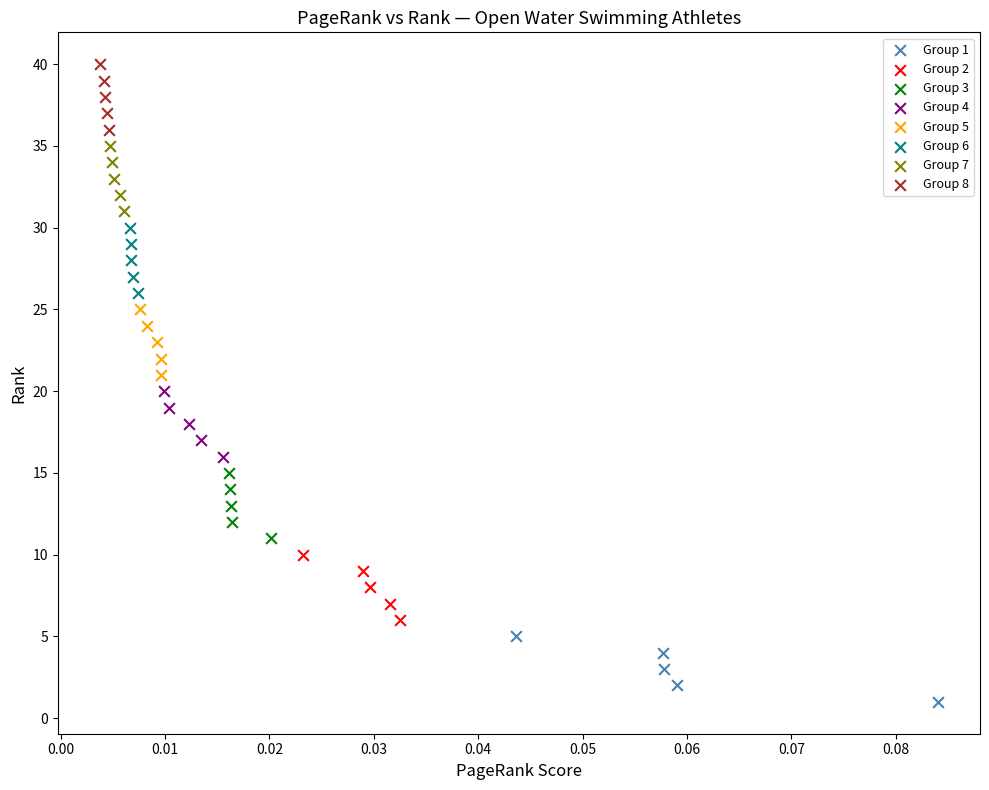

Which series reaches the maximum Y coordinate?

Group 8